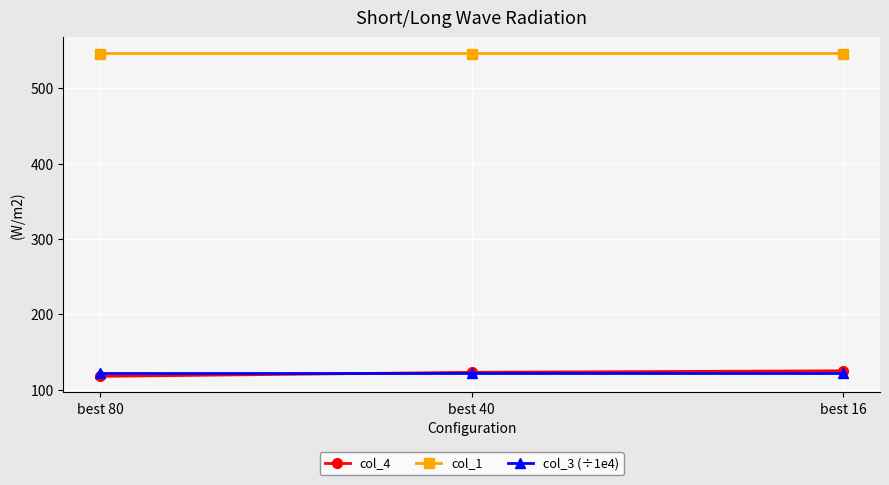

Which category has the lowest value in the col_4 series?

best 80